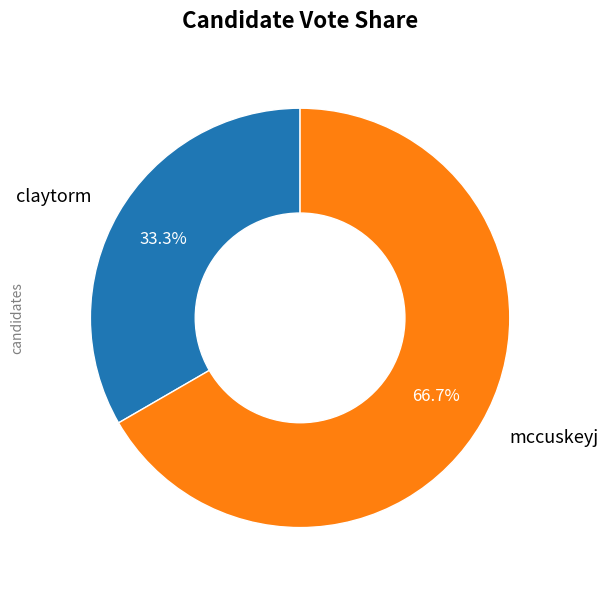

Does any single category account for the majority?

Yes